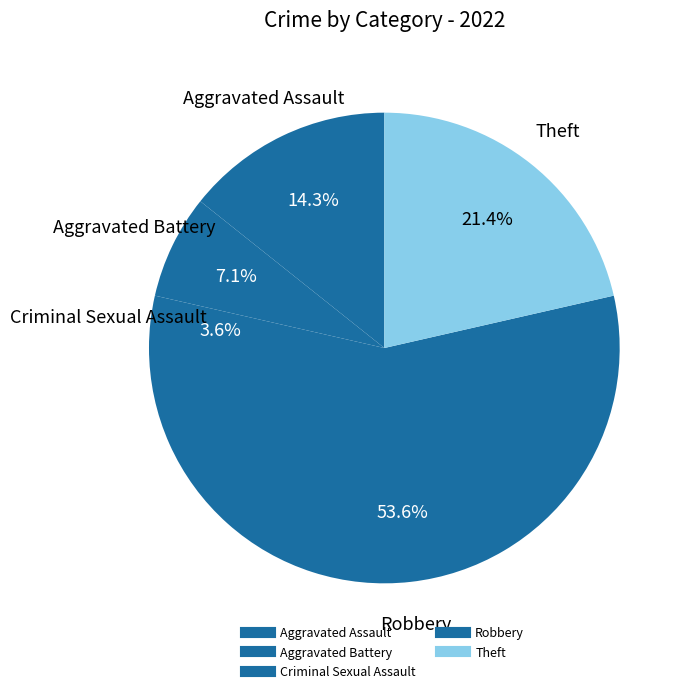

How many segments does this pie chart have?

5